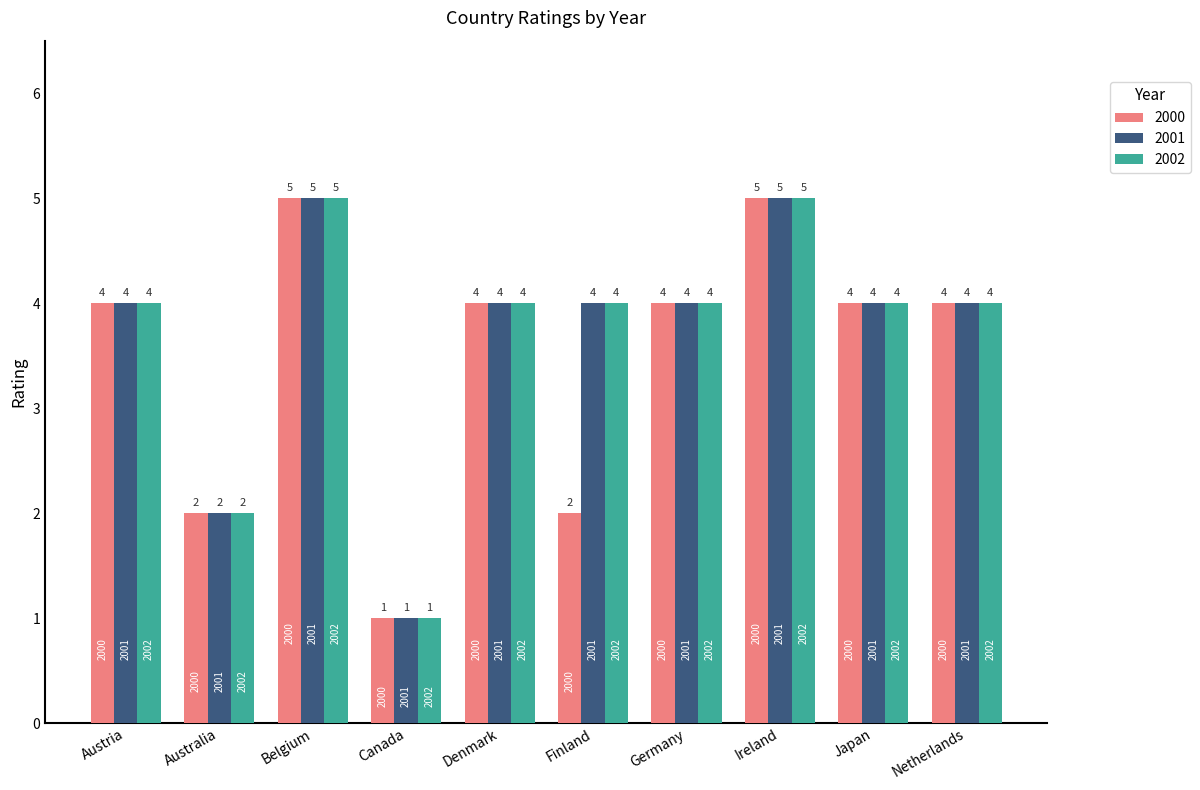

What is the average value of the 2000 series?

4